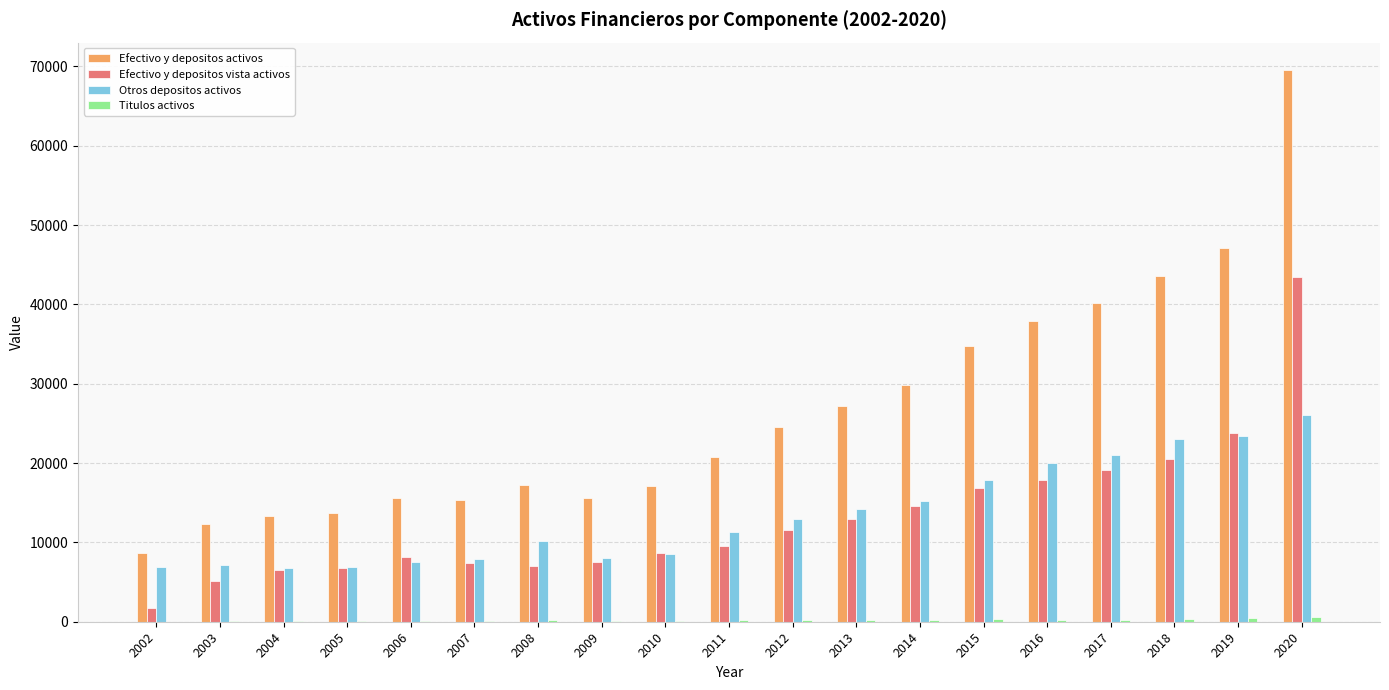

What is the difference between the Efectivo y depositos vista activos values at 2018 and 2013?

7646